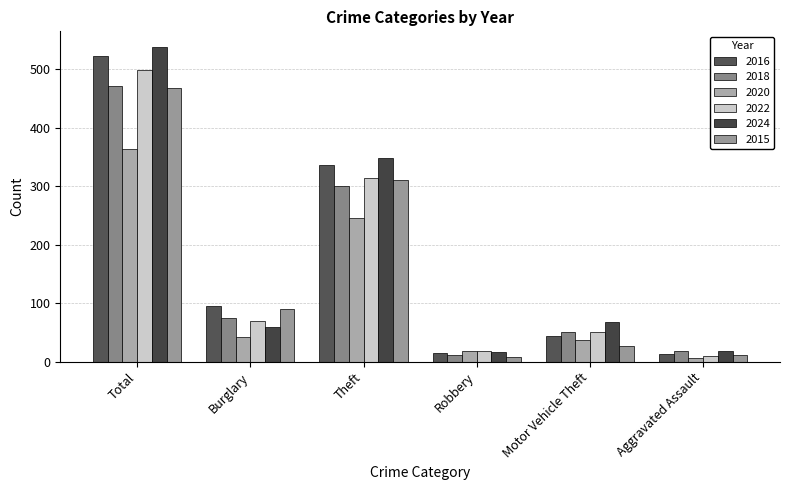

Reading left to right, what are all the values shown in this chart?

2016: Total=522	Burglary=96	Theft=337	Robbery=15	Motor Vehicle Theft=44	Aggravated Assault=13
2018: Total=471	Burglary=75	Theft=300	Robbery=11	Motor Vehicle Theft=50	Aggravated Assault=19
2020: Total=364	Burglary=42	Theft=245	Robbery=19	Motor Vehicle Theft=37	Aggravated Assault=6
2022: Total=498	Burglary=70	Theft=314	Robbery=19	Motor Vehicle Theft=50	Aggravated Assault=9
2024: Total=538	Burglary=59	Theft=349	Robbery=16	Motor Vehicle Theft=68	Aggravated Assault=18
2015: Total=468	Burglary=90	Theft=311	Robbery=8	Motor Vehicle Theft=27	Aggravated Assault=12